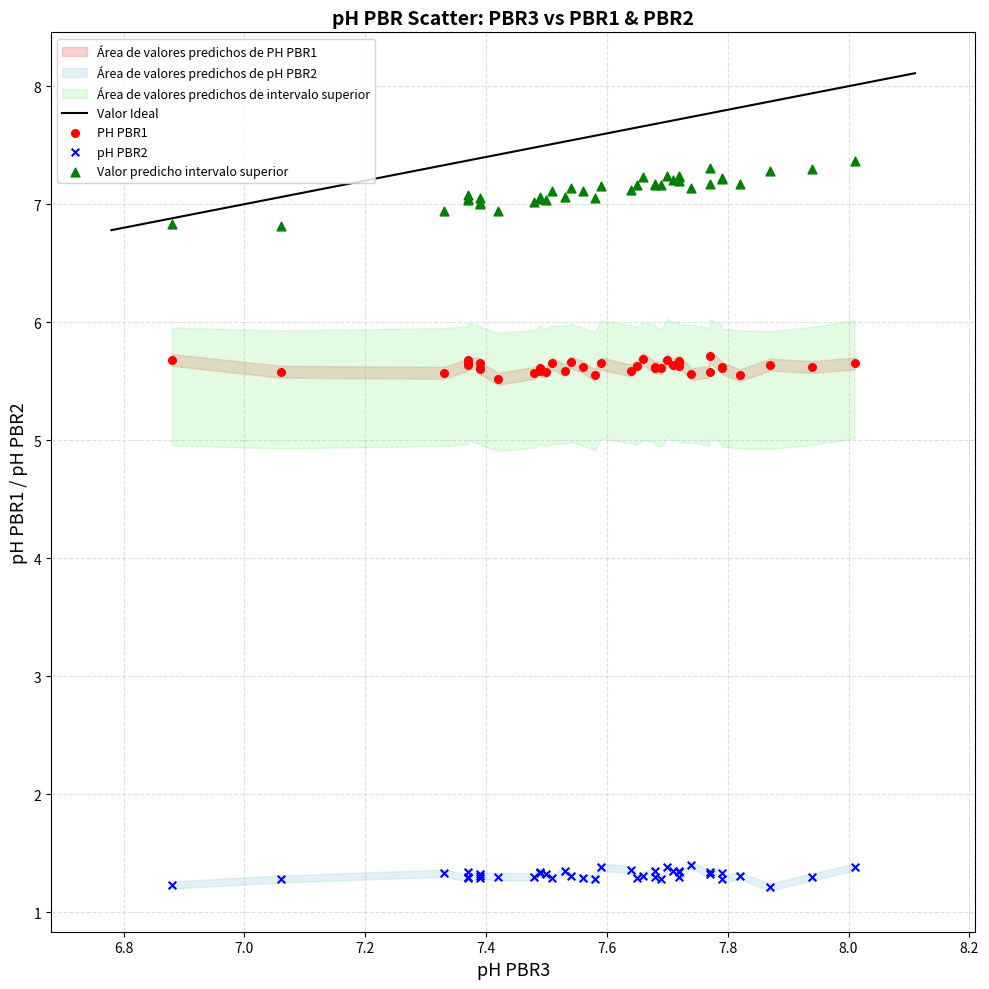

Which series has the widest spread of Y values?

Valor predicho intervalo superior